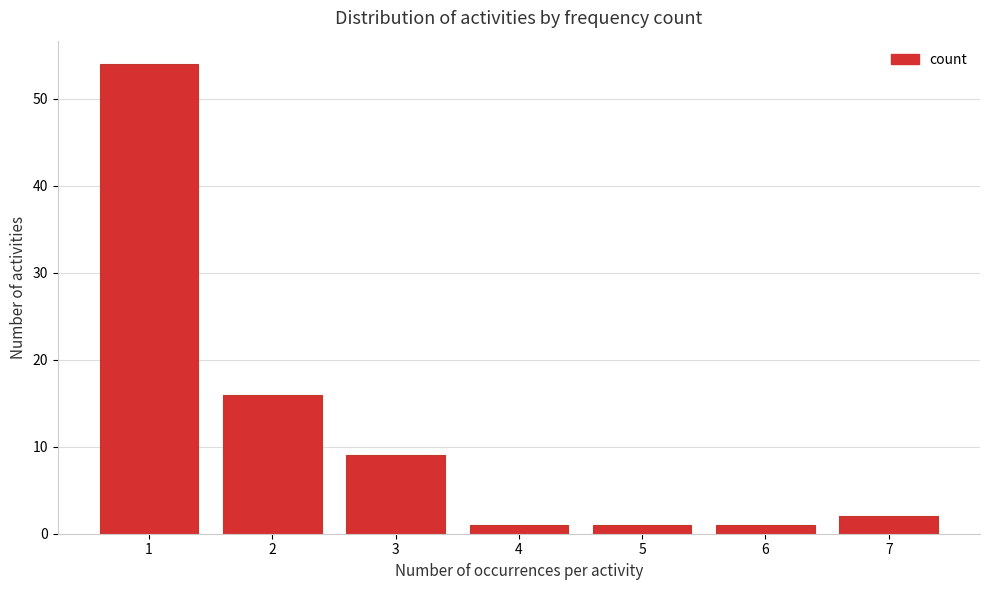

Reading left to right, transcribe all the data shown in this chart.

54	16	9	1	1	1	2